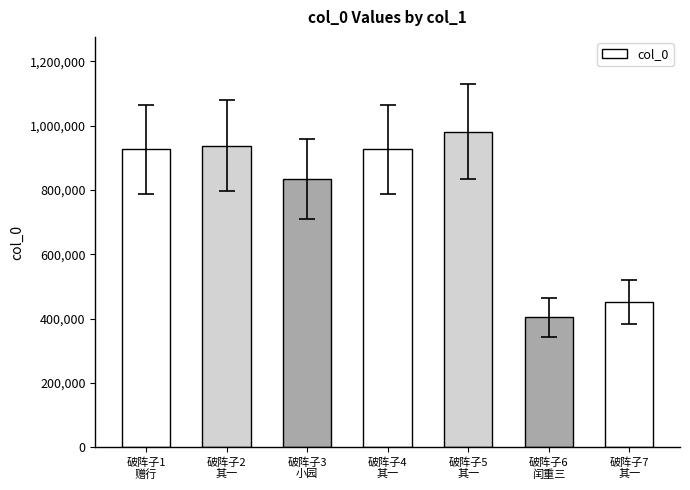

What is the change in value from 破阵子1
赠行 to 破阵子7
其一?

-474663